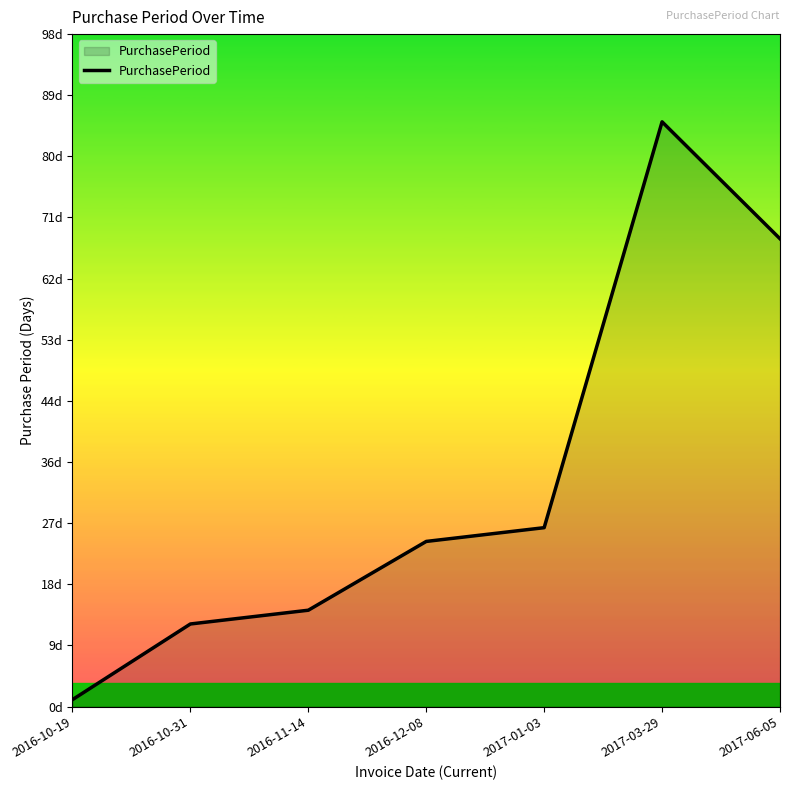

Rank the categories by value from highest to lowest.

2017-03-29, 2017-06-05, 2017-01-03, 2016-12-08, 2016-11-14, 2016-10-31, 2016-10-19